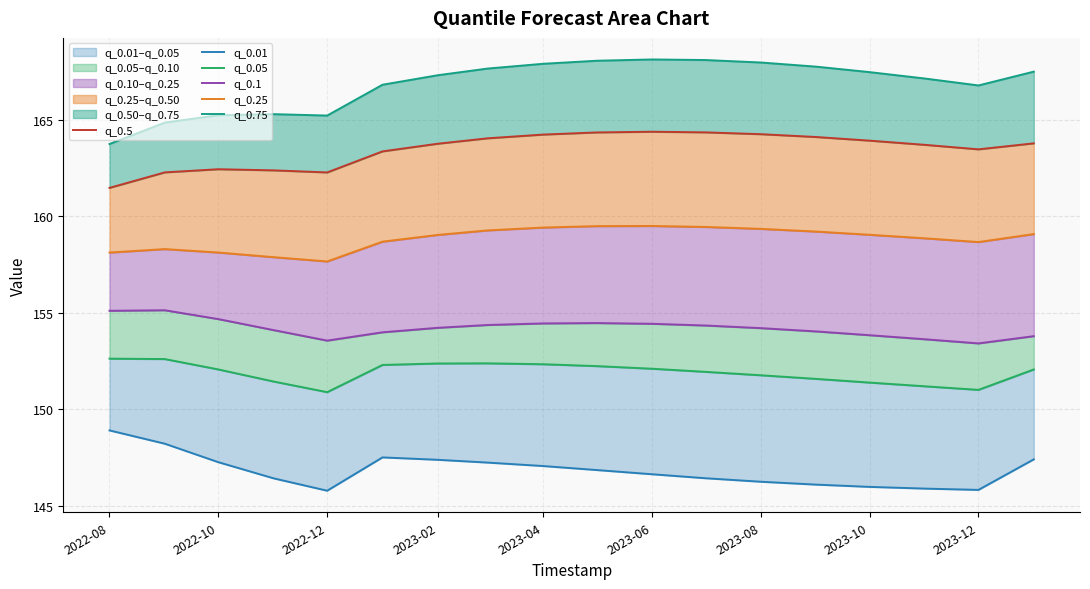

What is the maximum value shown in the chart?

168.1